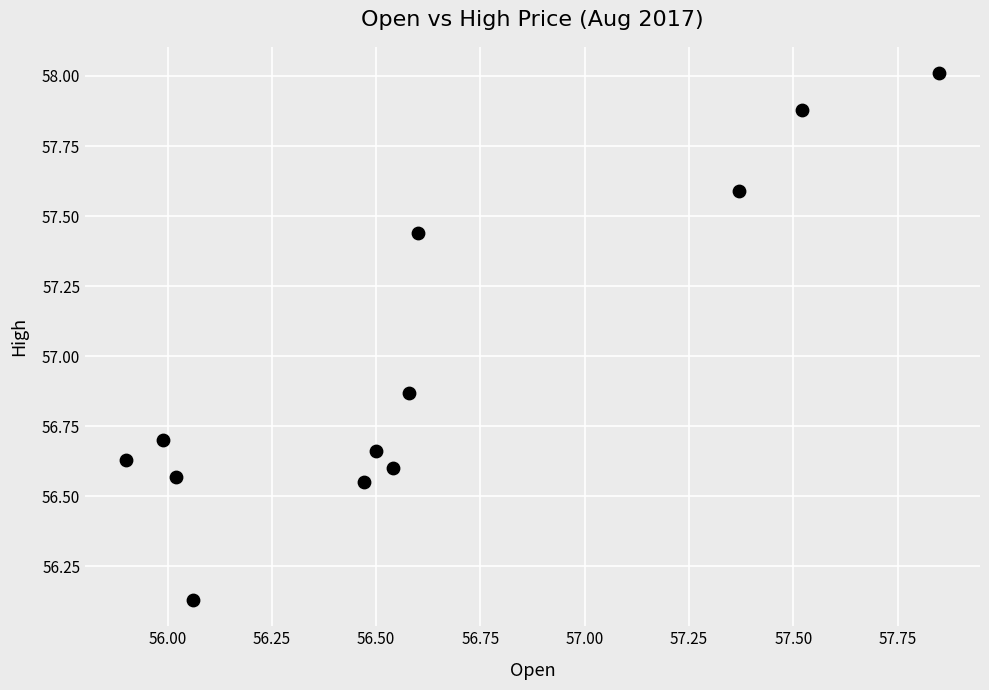

What is the range of Y values (max minus min)?

1.9